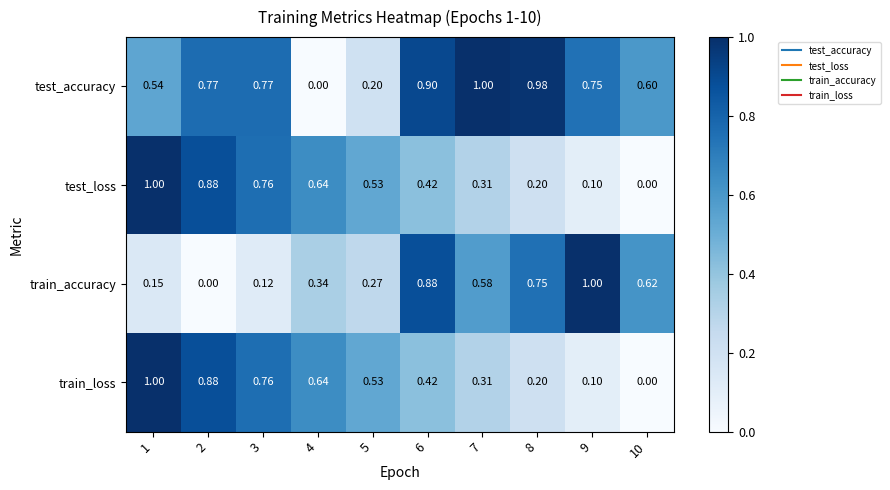

Which series changed the most between 1 and 2?

test_accuracy